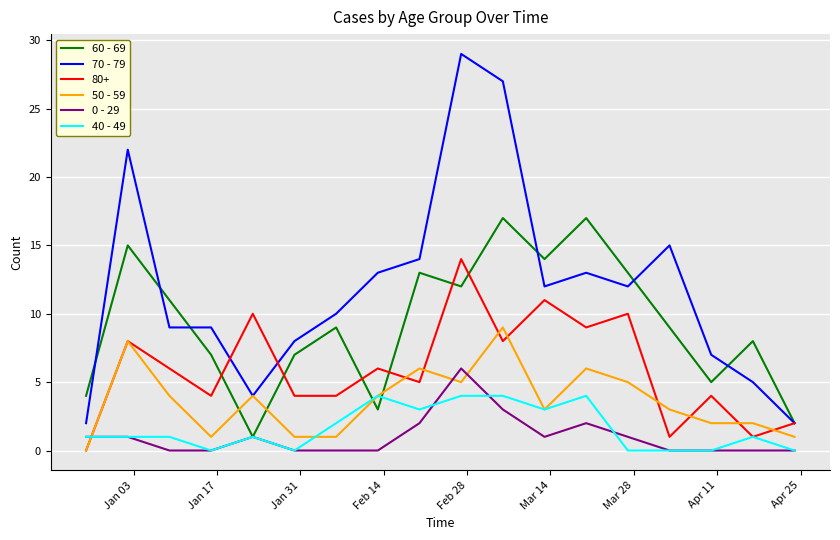

List the series in order of their peak value, lowest first.

40 - 49, 0 - 29, 50 - 59, 80+, 60 - 69, 70 - 79